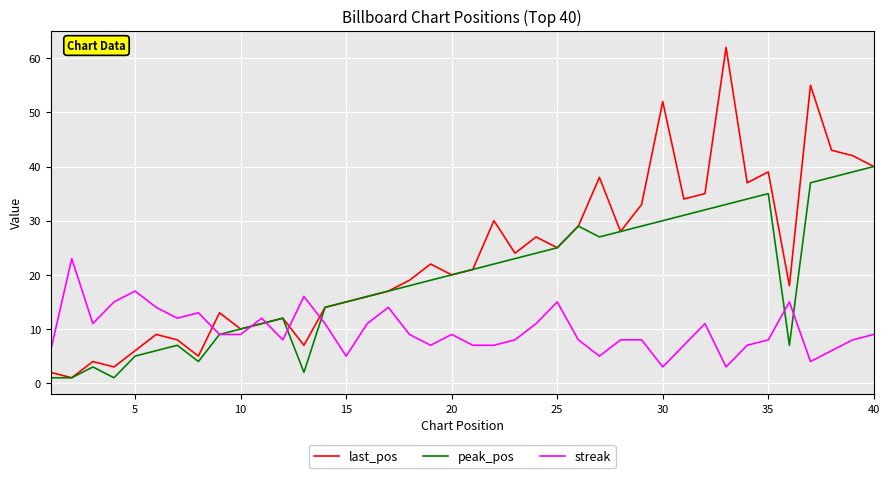

Which series has the widest spread of values?

last_pos